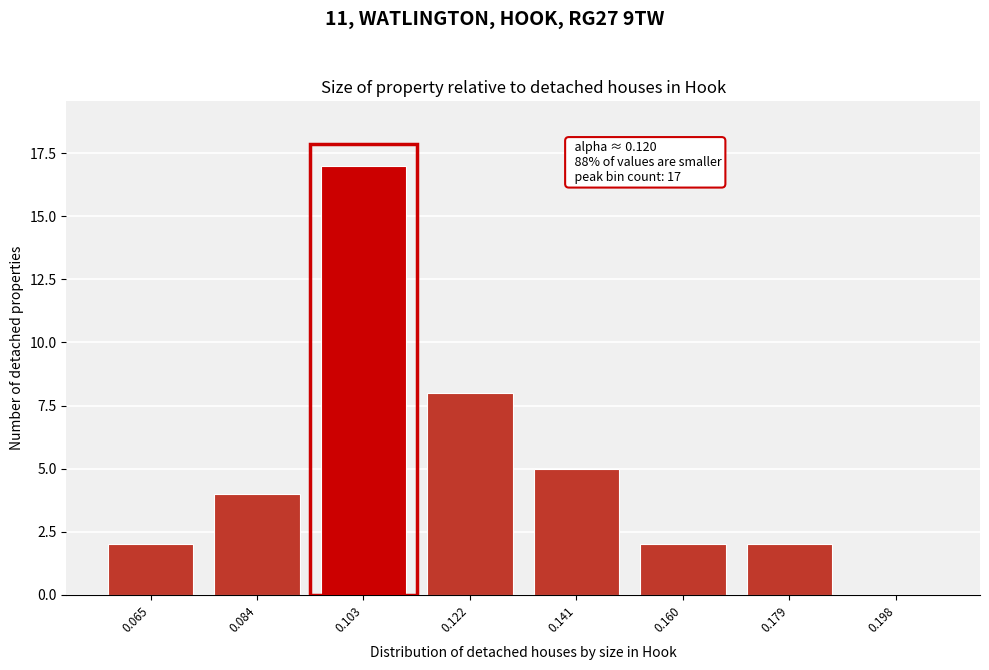

Reading left to right, list all the values displayed in this chart.

0.065=2	0.084=4	0.103=17	0.122=8	0.141=5	0.160=2	0.179=2	0.198=0